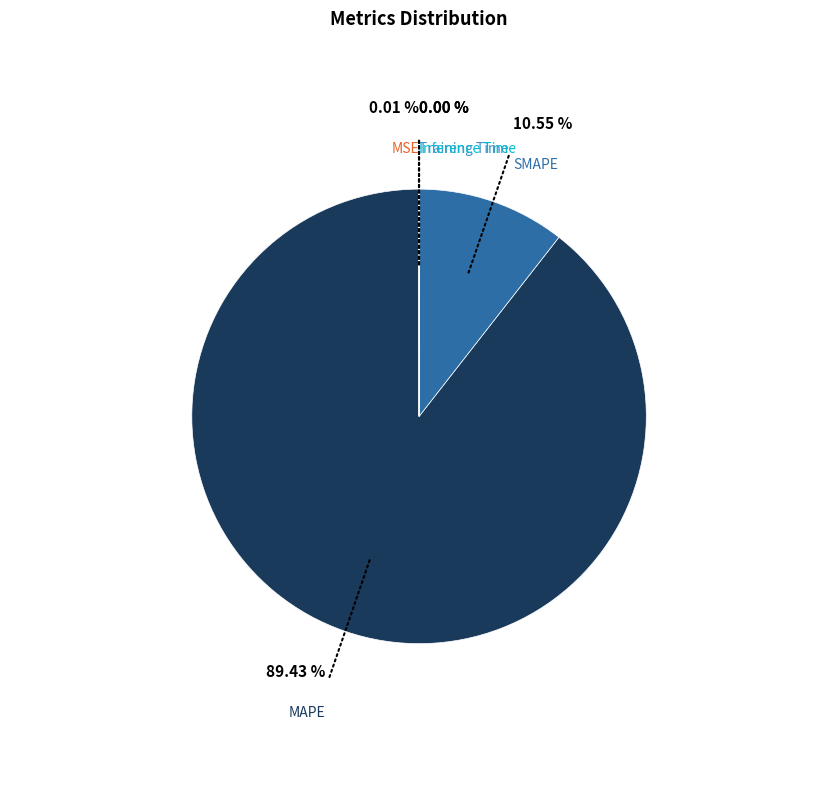

Which has a higher value, MAPE or SMAPE?

MAPE